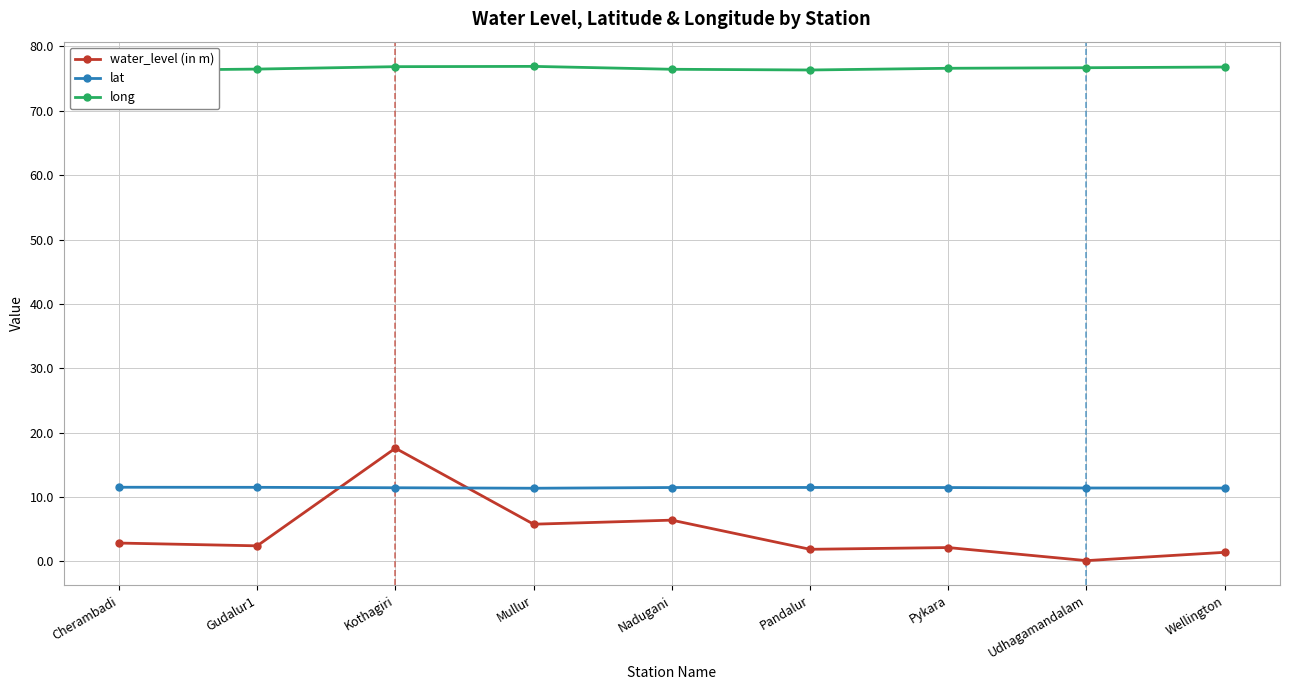

What is the difference between the lat values at Gudalur1 and Udhagamandalam?

0.1